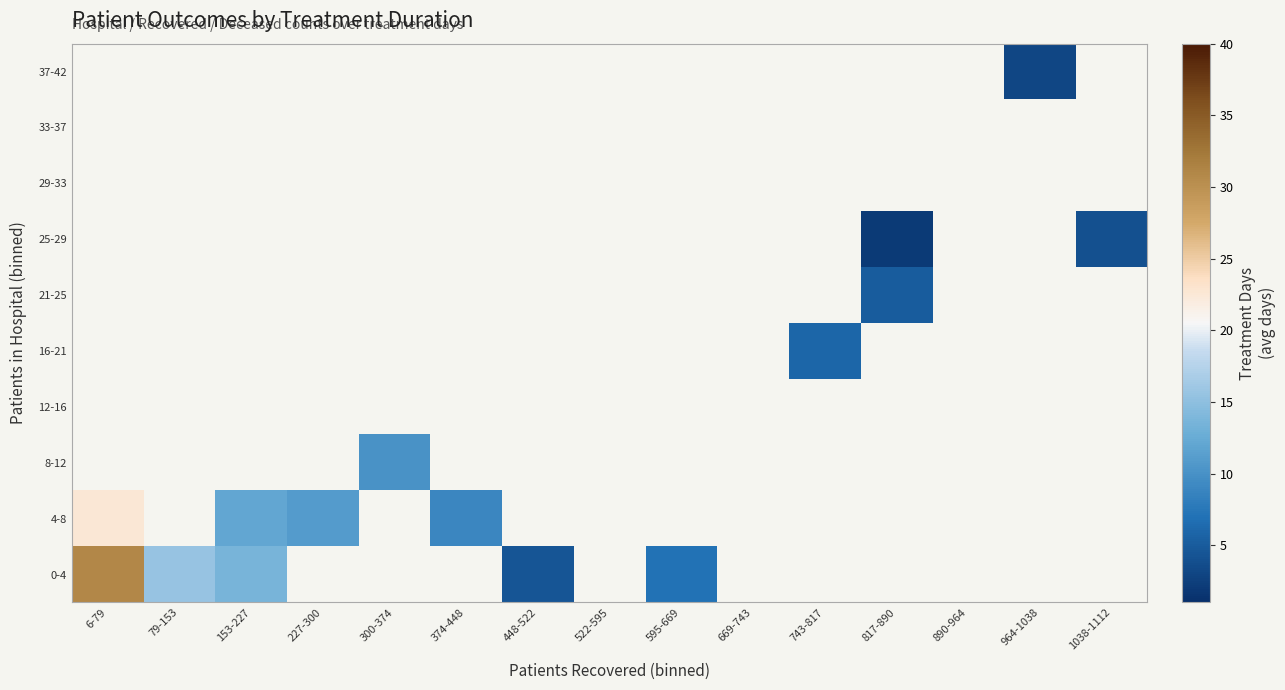

How many categories are shown in the chart?

15